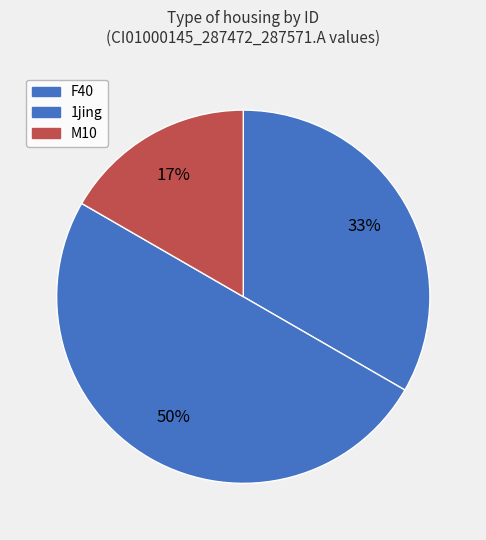

Which category has the biggest portion of the pie?

1jing